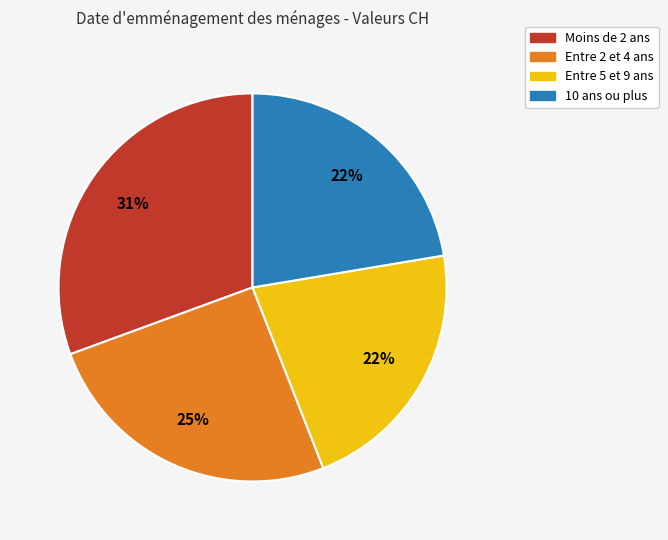

To the nearest percent, what is the difference between the largest and smallest slice percentages?

9%